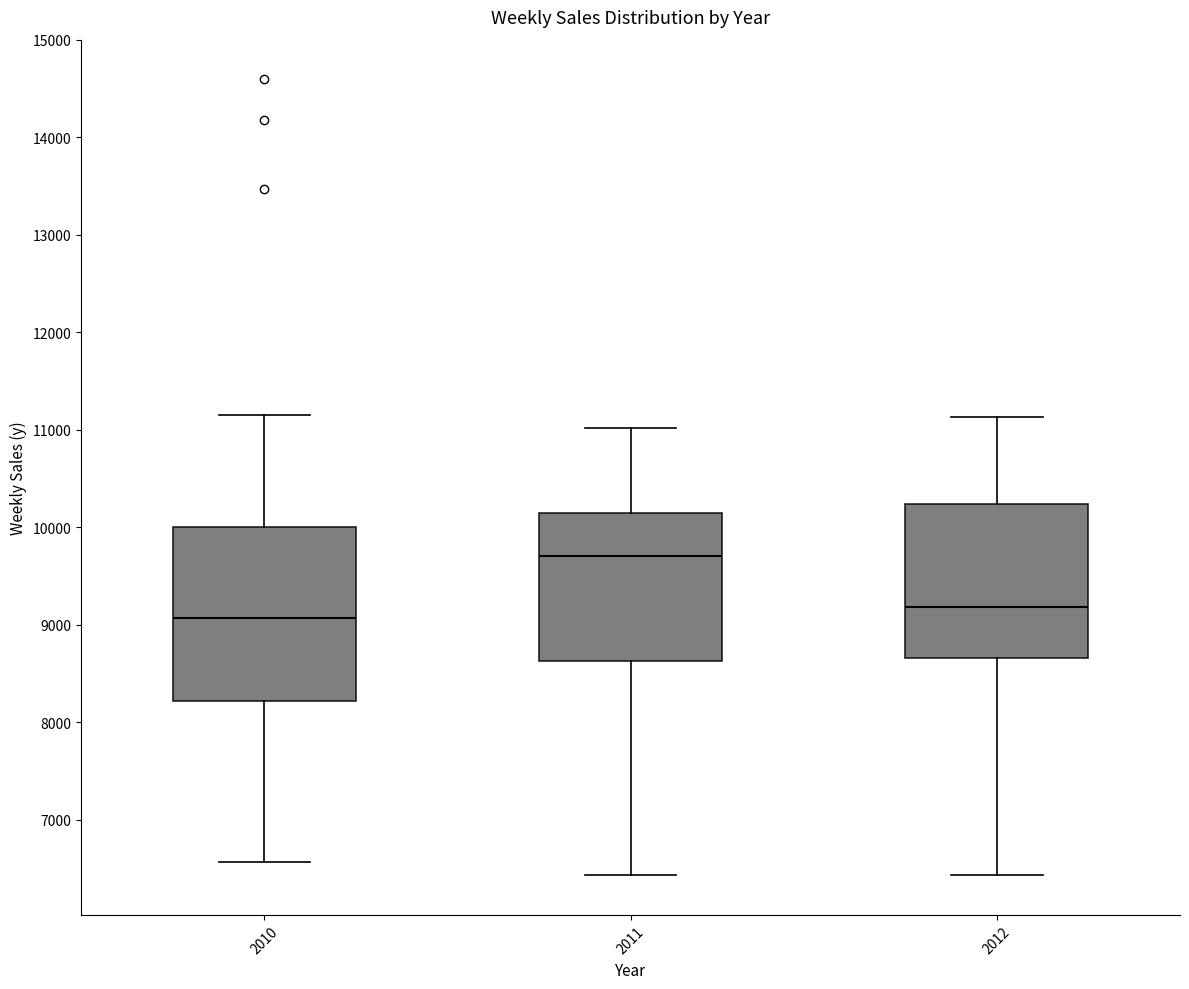

Which box has the highest median line?

2011